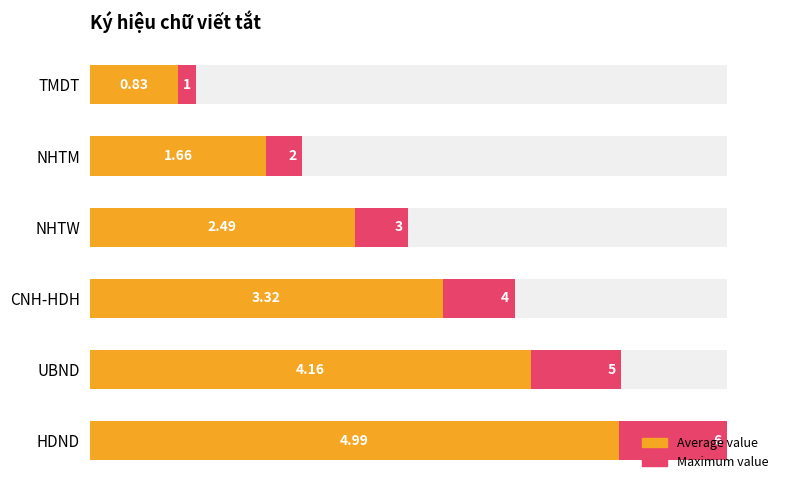

List the labels in order of Average value value, smallest first.

TMDT, NHTM, NHTW, CNH-HDH, UBND, HDND